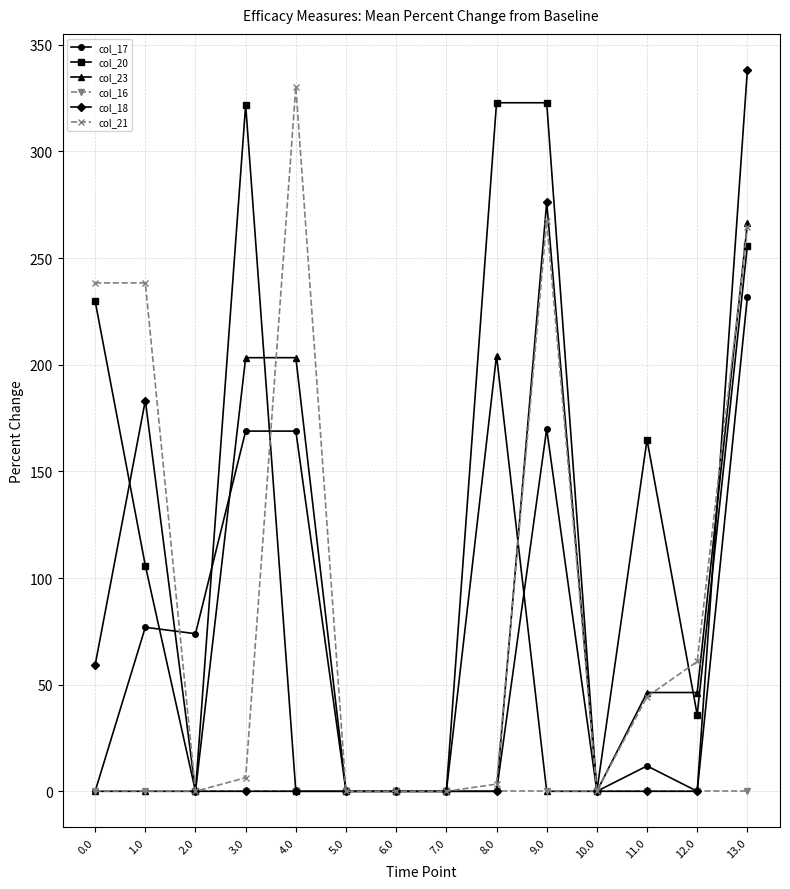

What is the difference between the maximum and minimum values in the col_23 series?

266.3